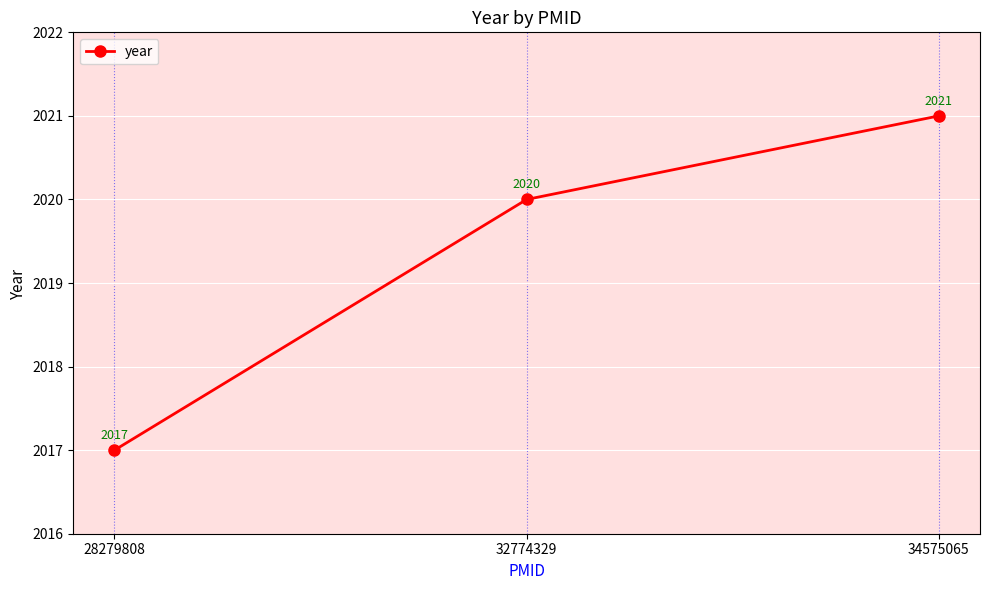

Reading left to right, list all the values displayed in this chart.

28279808=2017	32774329=2020	34575065=2021